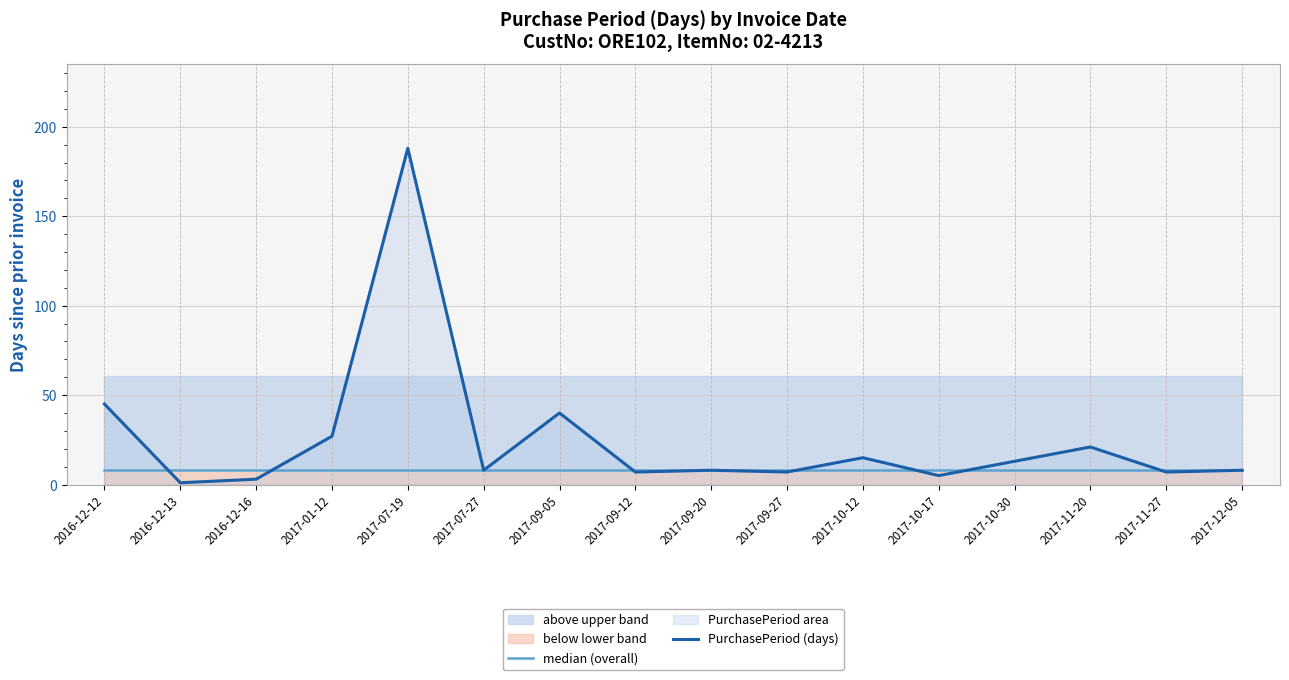

Is the value of PurchasePeriod (days) at 2017-09-05 greater than the value of median (overall) at 2017-11-20?

Yes